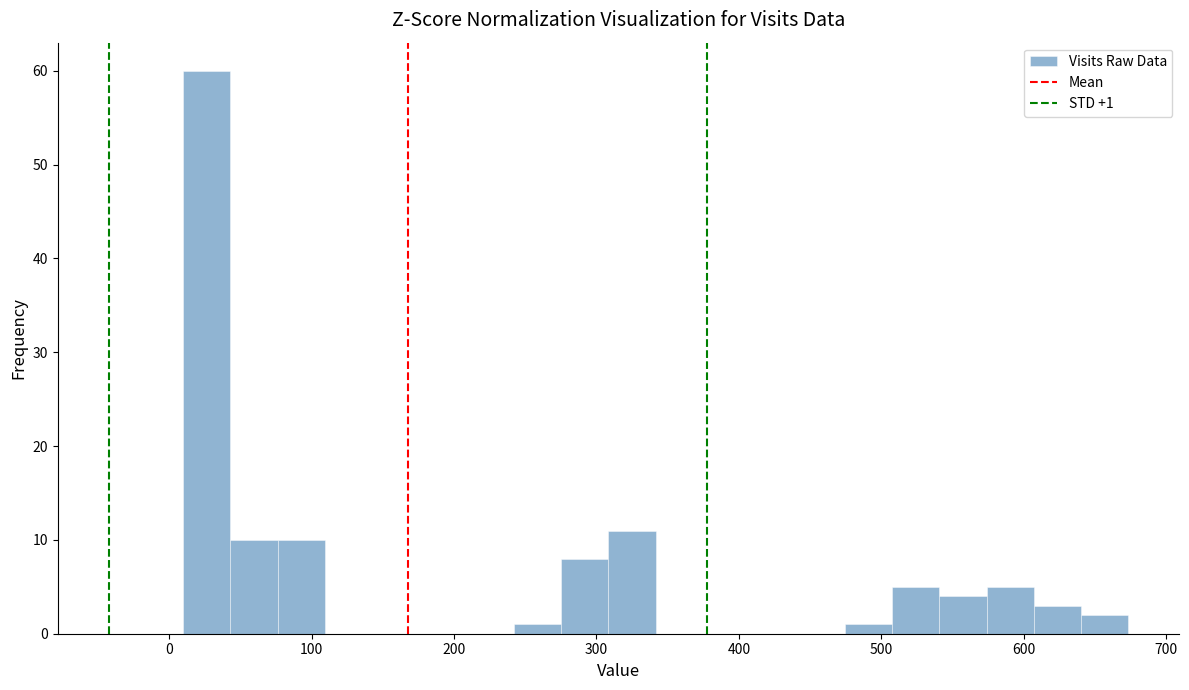

Around what value on the x-axis is the tallest bar? Give the approximate position of its centre, as read against the axis.

30